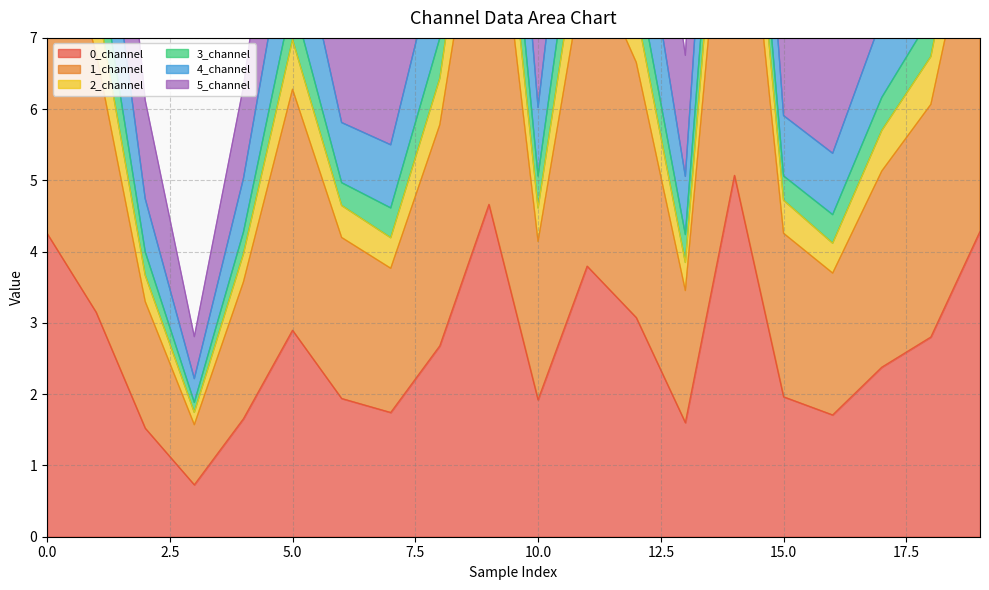

What is the highest value of the 3_channel series?

18.9